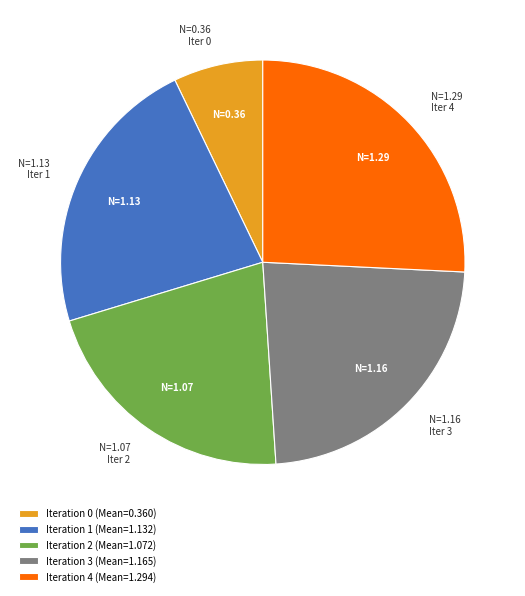

Do Iteration 3 (Mean=1.165) and Iteration 1 (Mean=1.132) together represent more than half of the pie?

No